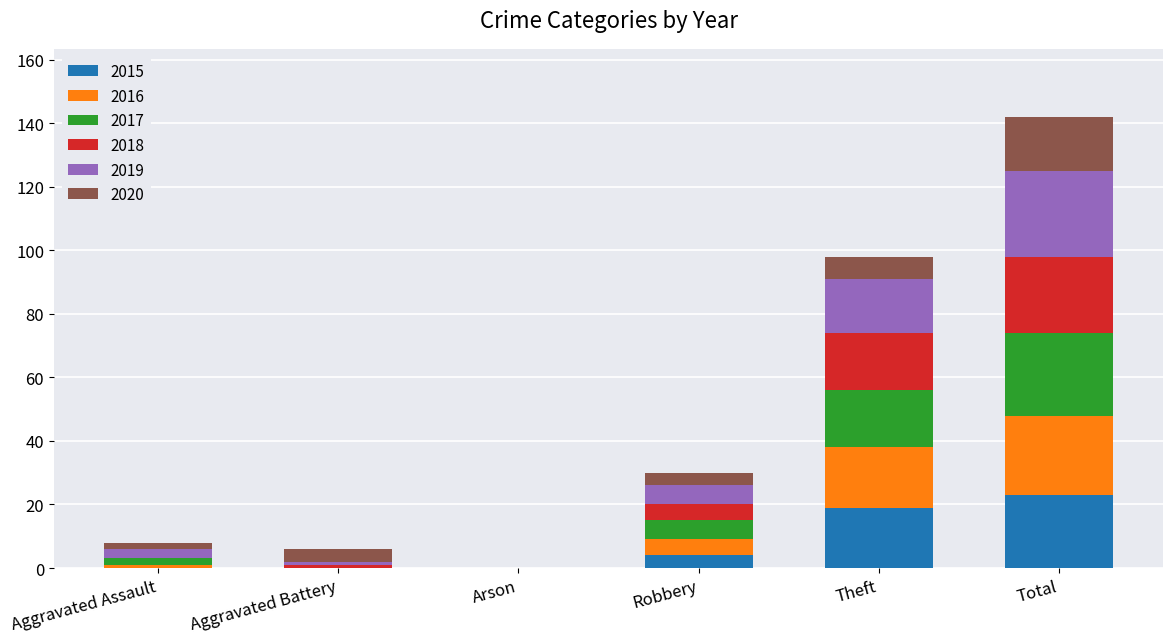

Which category has the highest value in the 2015 series?

Total